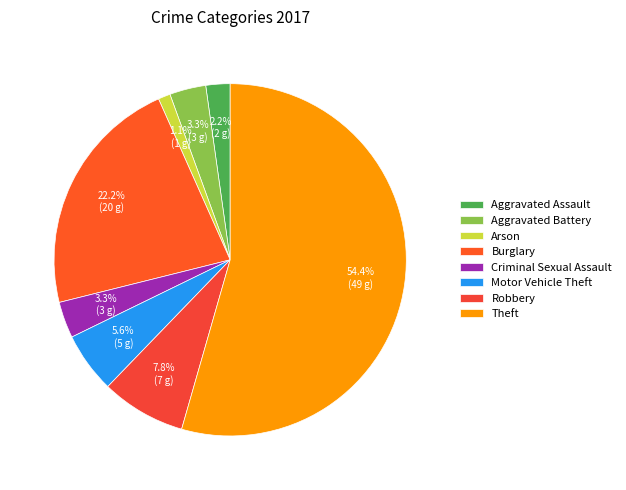

Which category accounts for the majority?

Theft